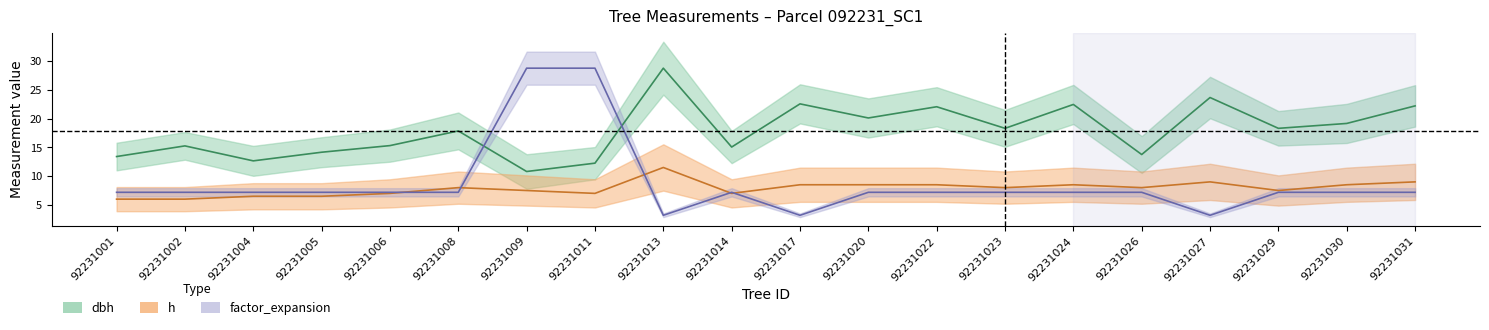

How many interior local valleys does the factor_expansion series have?

3